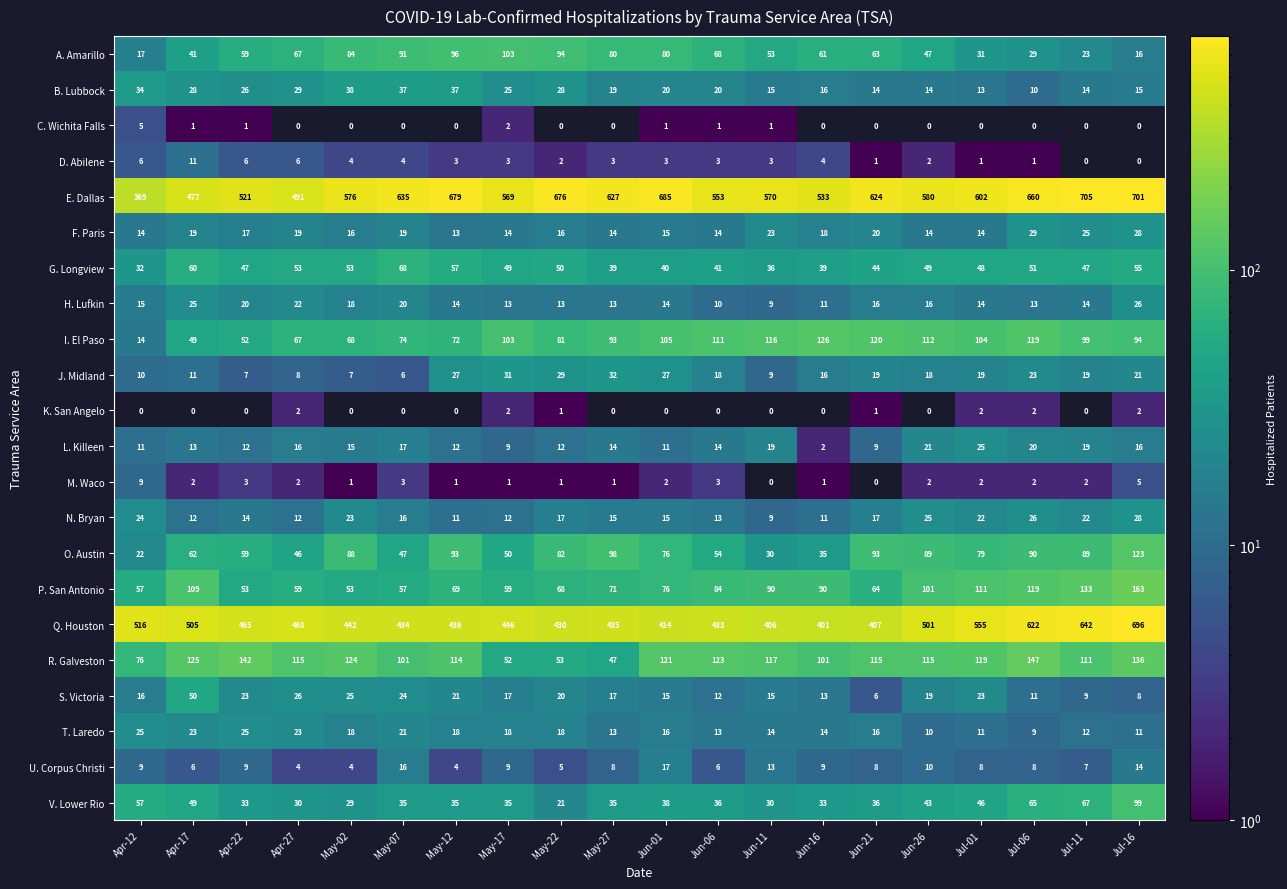

True or false: T. Laredo has a value of 12 at Jul-11.

True